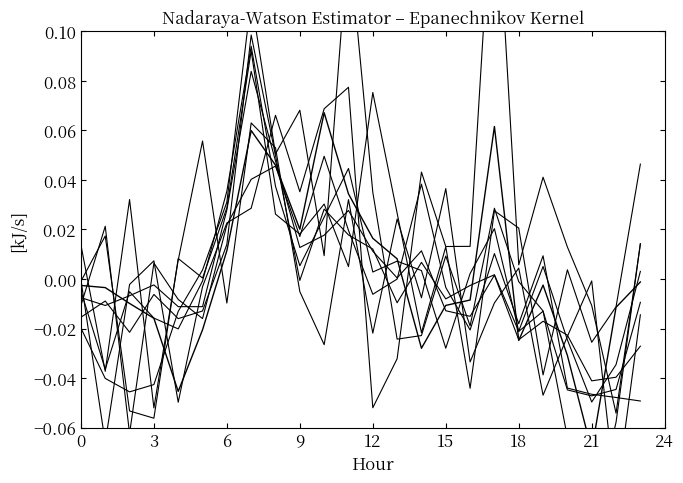

True or false: the data shows 0.1 at 7.

True